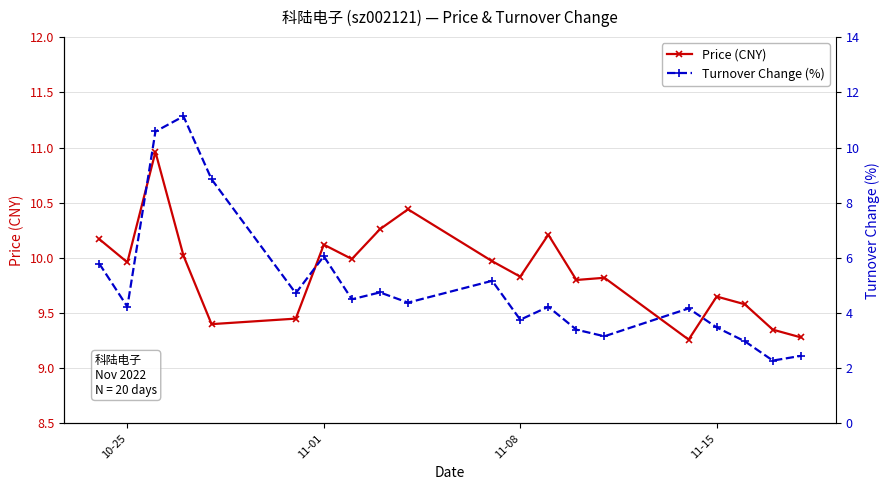

How many data points does each series have?

20